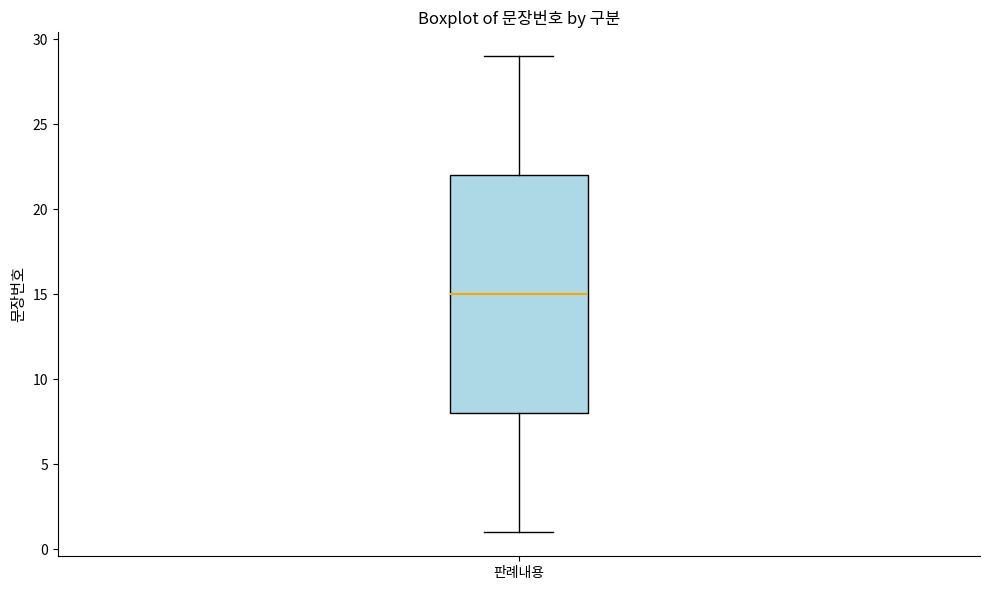

Where does the median line of the box for 판례내용 sit on the y-axis? The values are not printed on the chart, so give them approximately, as read against the axis.

15